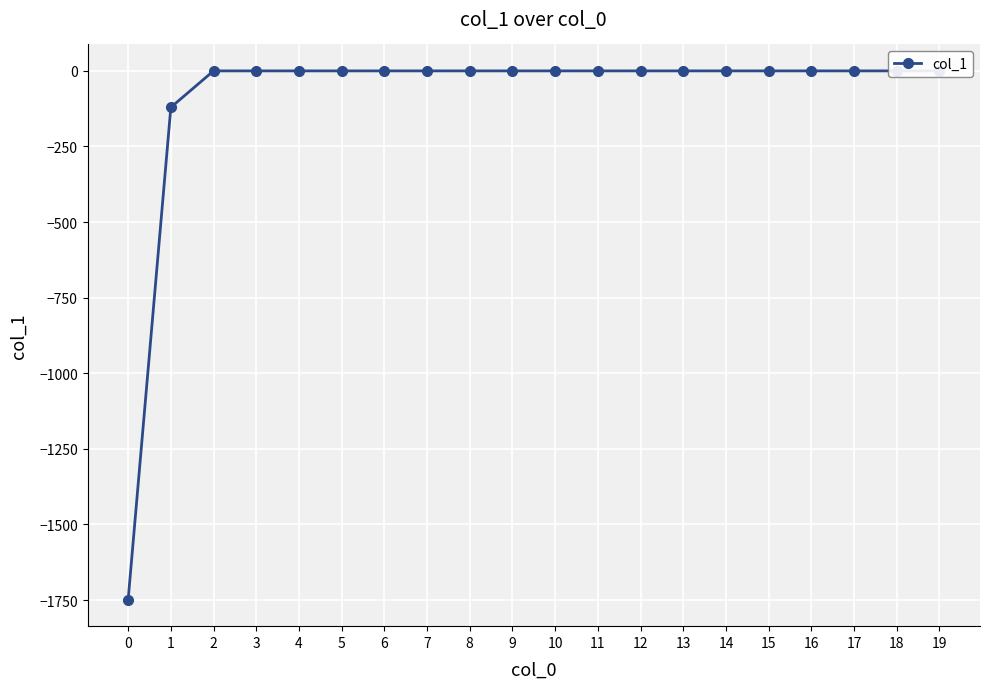

How many negative values are there?

2